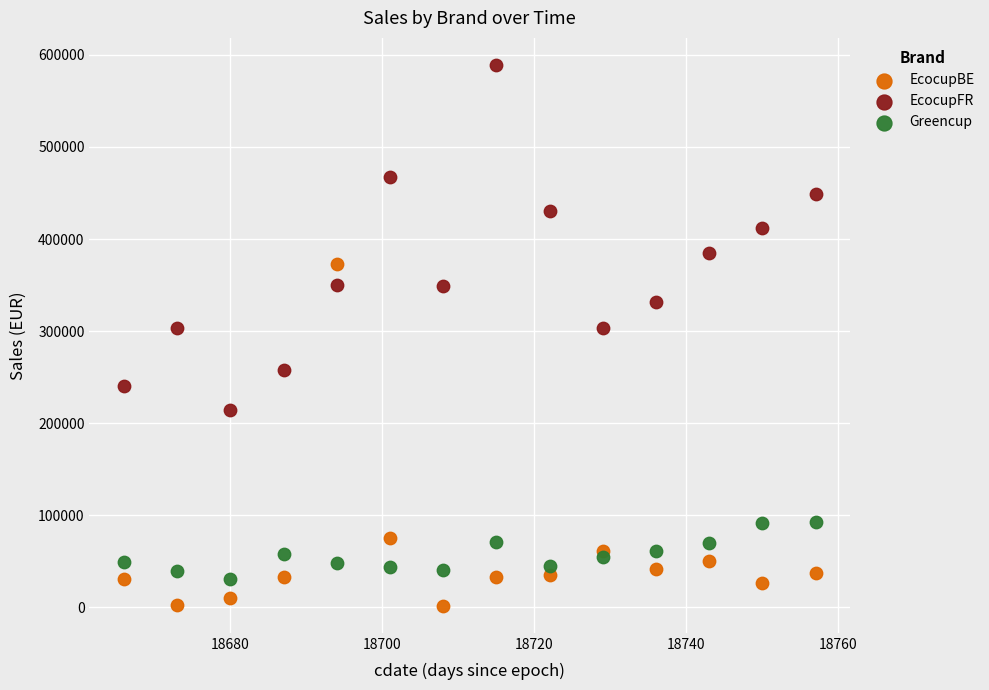

Which series reaches the maximum Y coordinate?

EcocupFR